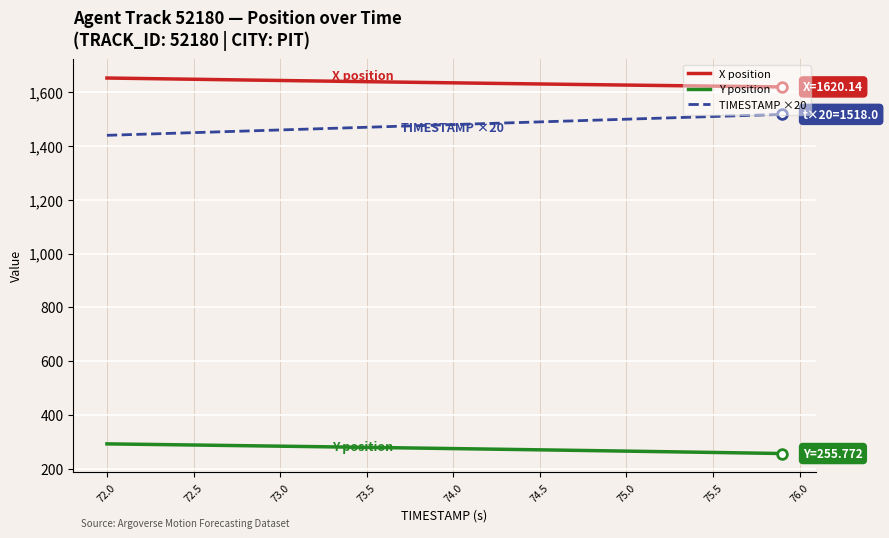

What is the difference between the maximum and minimum values in the TIMESTAMP ×20 series?

78.0